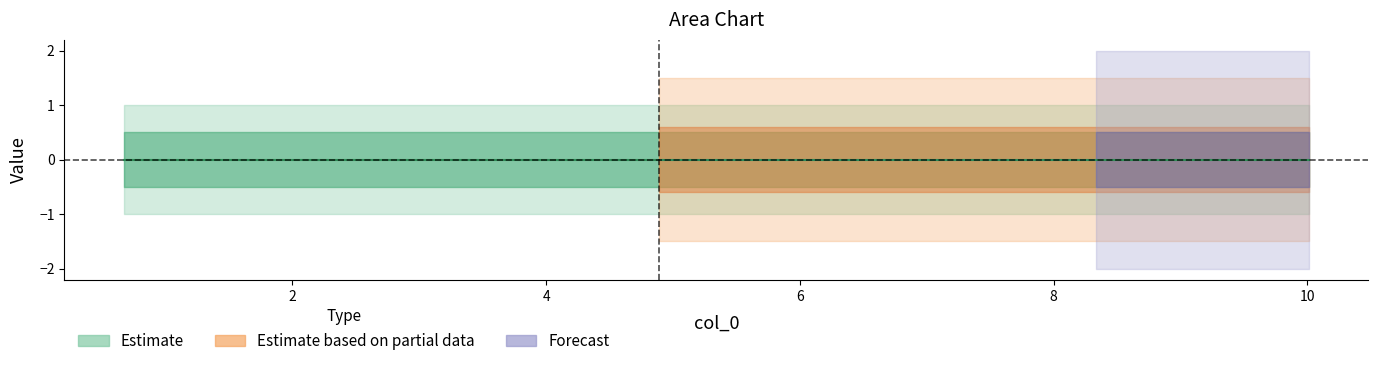

True or false: col_1 and col_2 cross at least once.

False